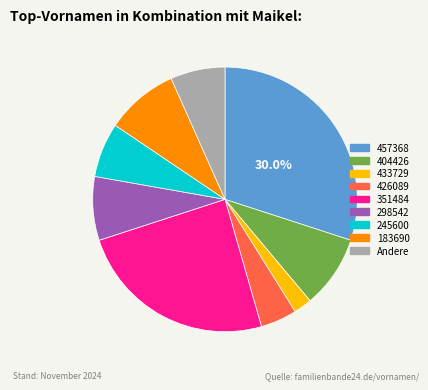

To the nearest percent, what is the average slice percentage?

11%